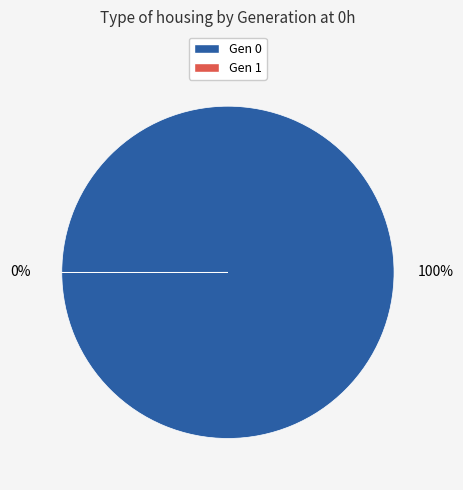

To the nearest percent, what is the difference between the largest and smallest slice percentages?

100%